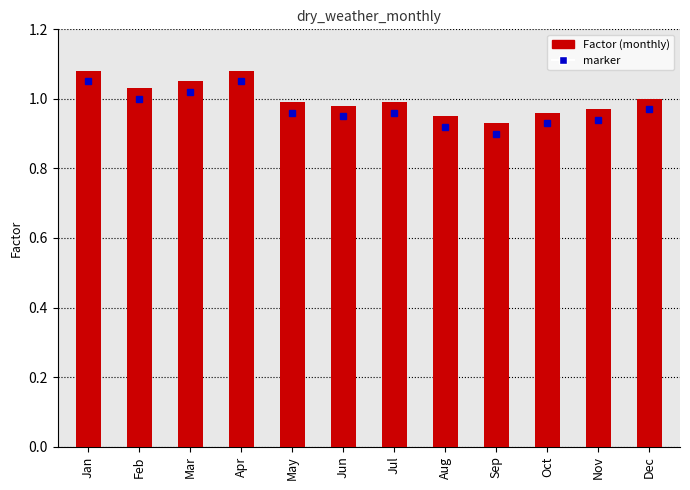

Which has a higher value, Oct or Feb?

Feb